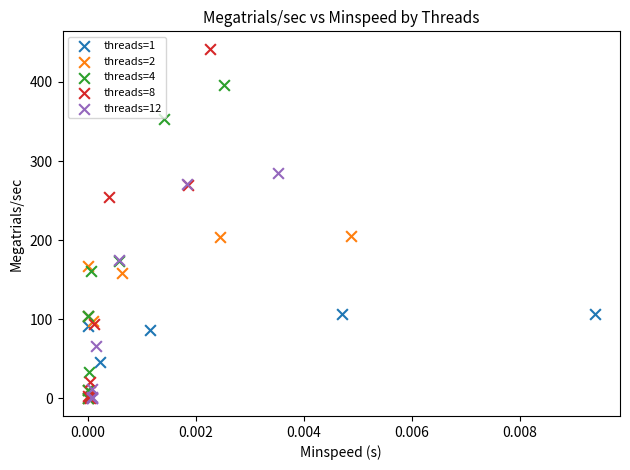

Which series has the largest Y range (max minus min)?

threads=8